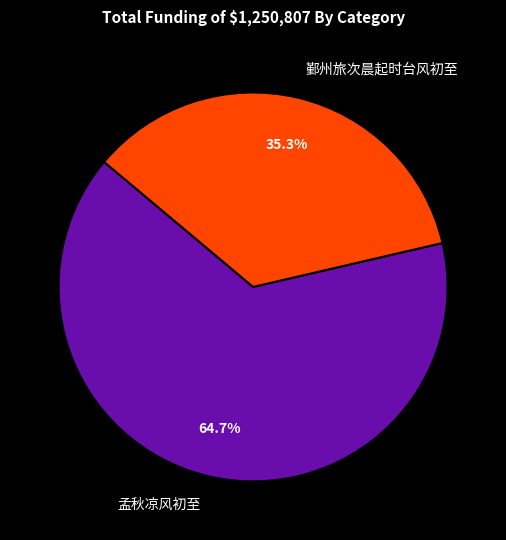

Rank the categories by value from highest to lowest.

孟秋凉风初至, 鄞州旅次晨起时台风初至